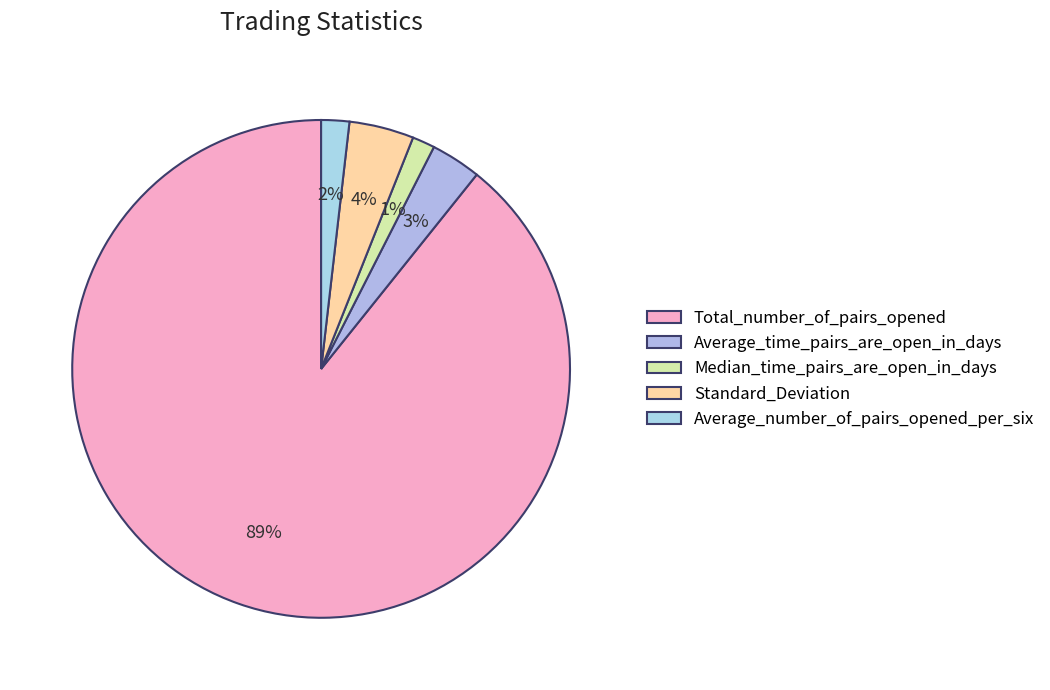

Do Standard_Deviation and Average_number_of_pairs_opened_per_six together represent more than half of the pie?

No